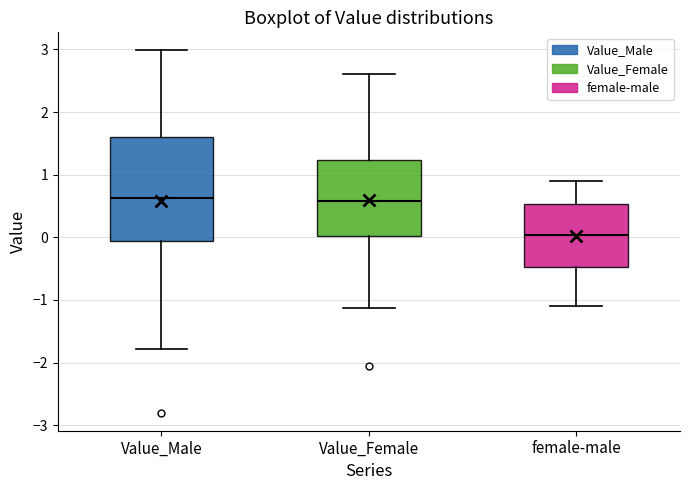

Which box is the tallest, from its lower edge to its upper edge?

Value_Male